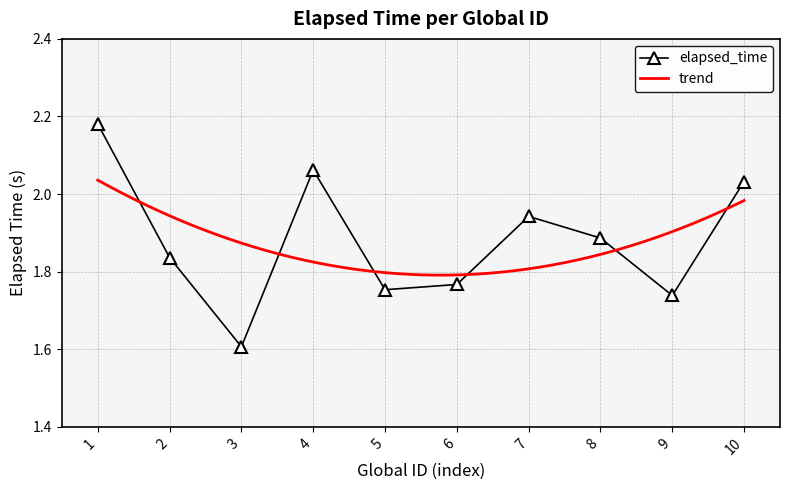

What is the value of the 4th point from the left?

2.1